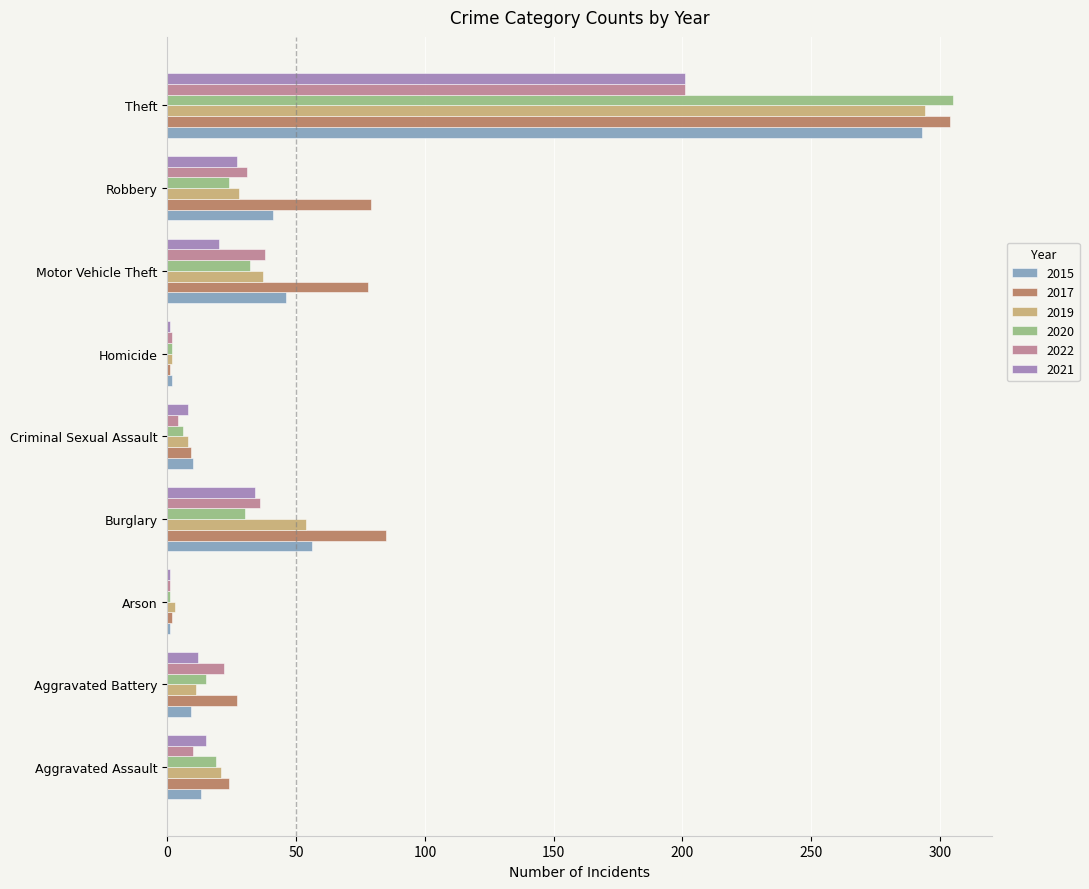

What is the approximate value of 2022 at Homicide?

2